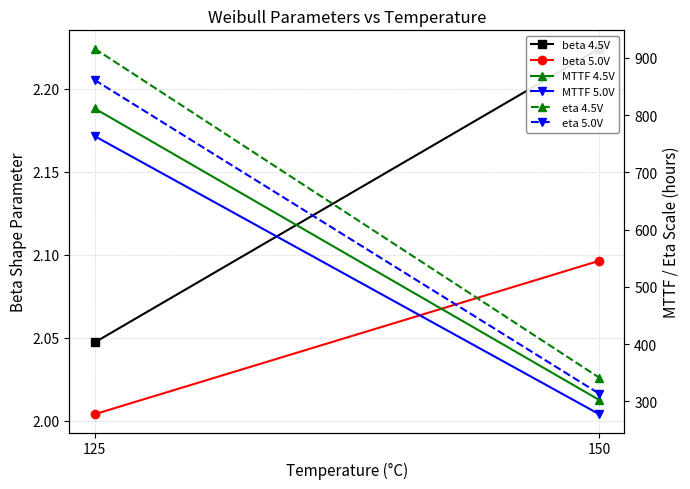

What are all the series names shown in the legend?

beta 4.5V, beta 5.0V, MTTF 4.5V, MTTF 5.0V, eta 4.5V, eta 5.0V